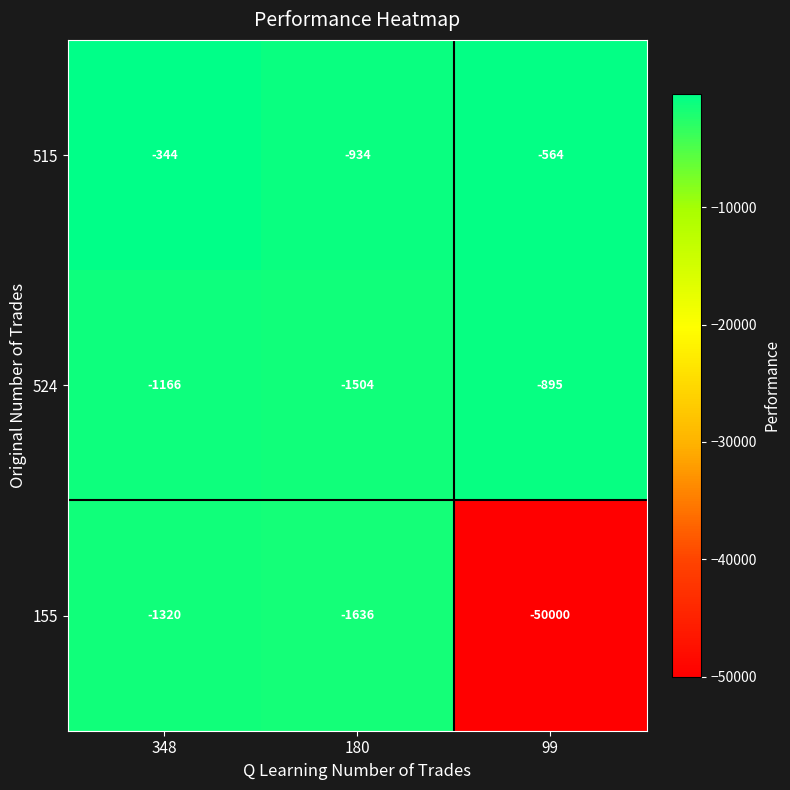

True or false: 515 has a value of -564 at 99.

True